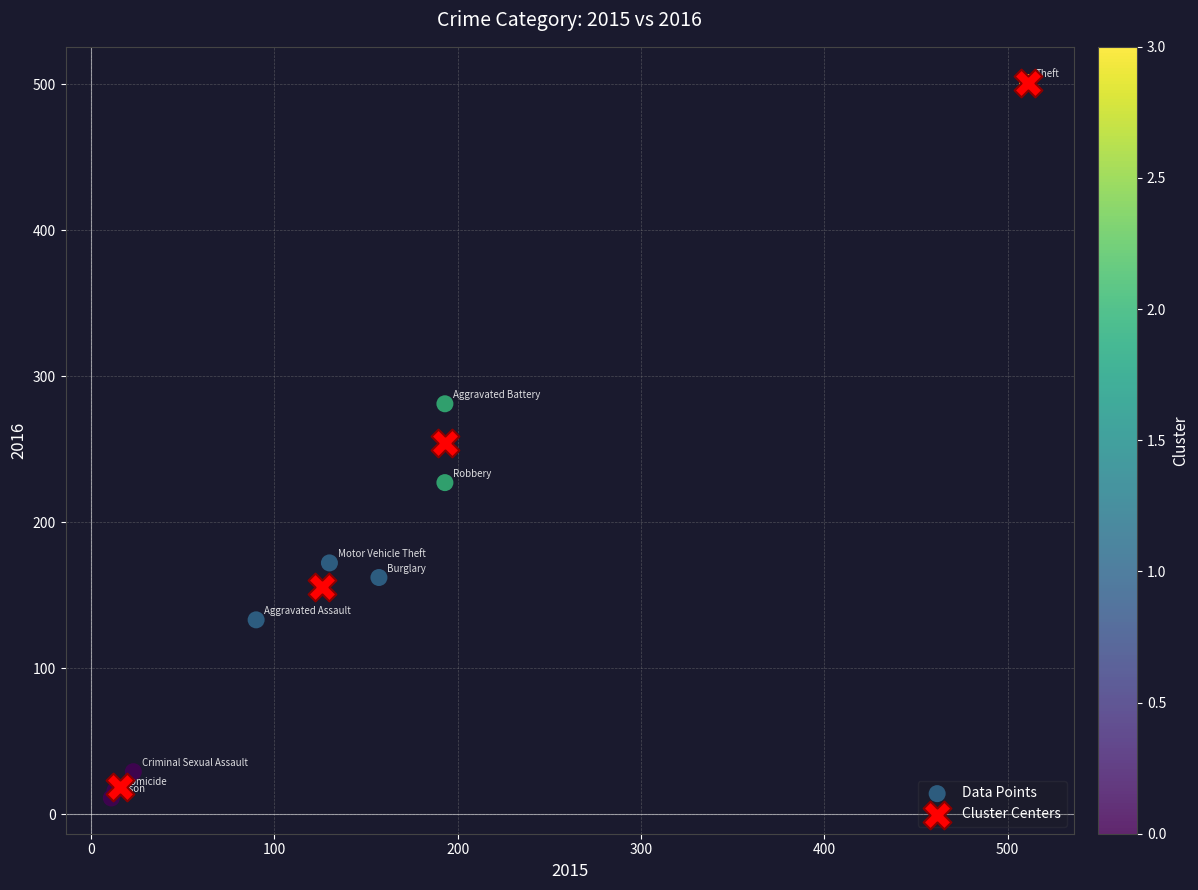

What are all the series names shown in the legend?

Data Points, Cluster Centers